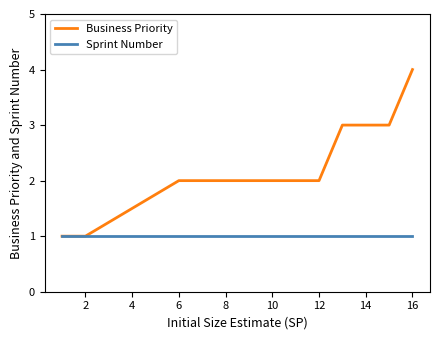

What is the maximum value for Business Priority?

4